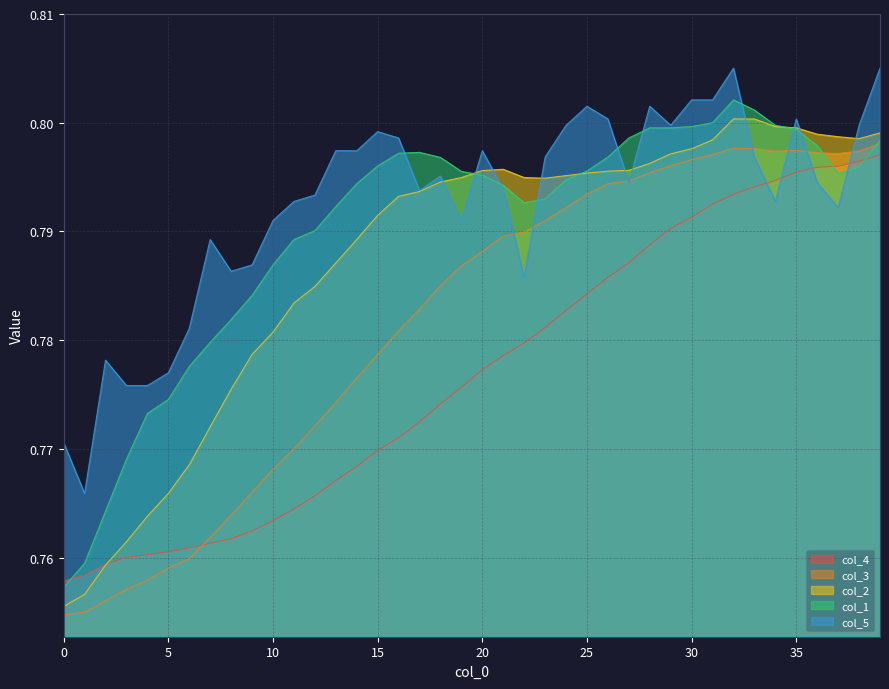

True or false: col_2 has a value of 0.4 at 37.

False